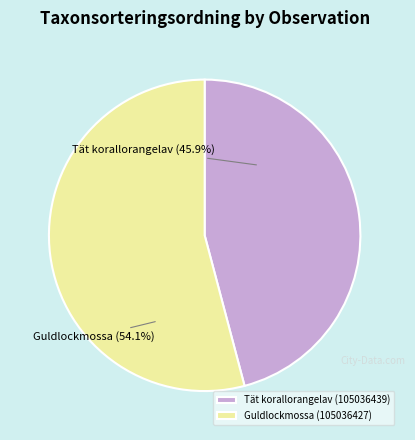

Do Guldlockmossa (105036427) and Tät korallorangelav (105036439) together represent more than half of the pie?

Yes